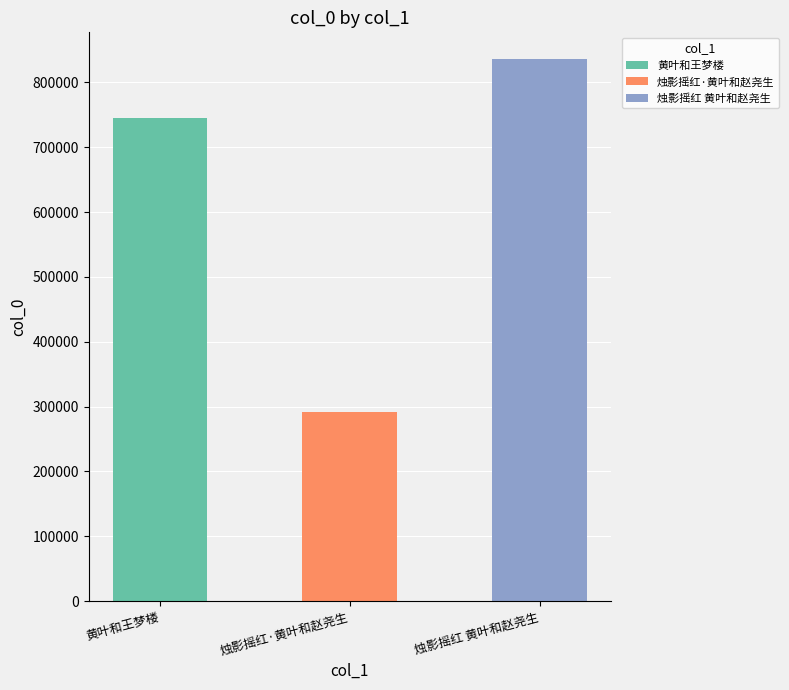

What is the value of the 3rd bar from the left?

835427